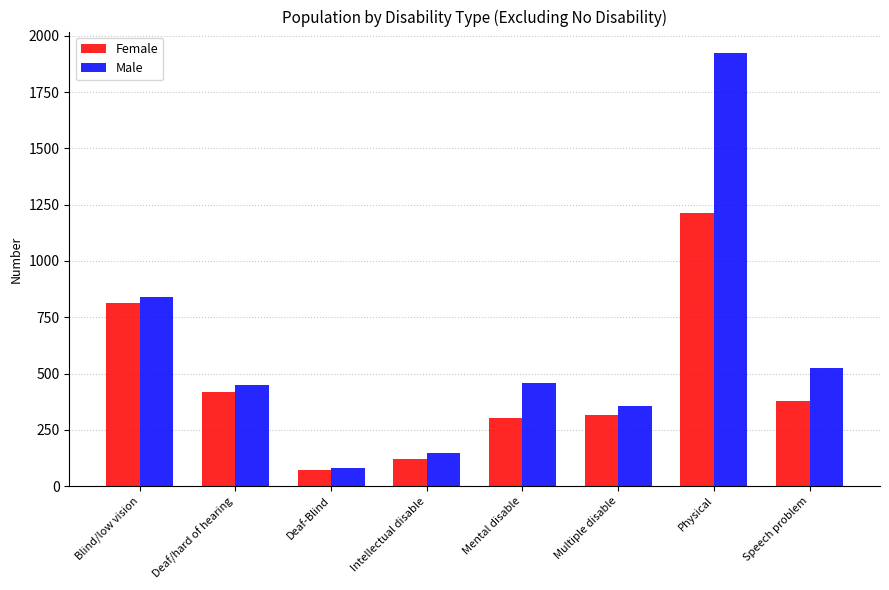

Reading left to right, transcribe all the data shown in this chart.

Female: 814	416	70	120	302	318	1215	376
Male: 838	449	82	146	459	357	1923	525